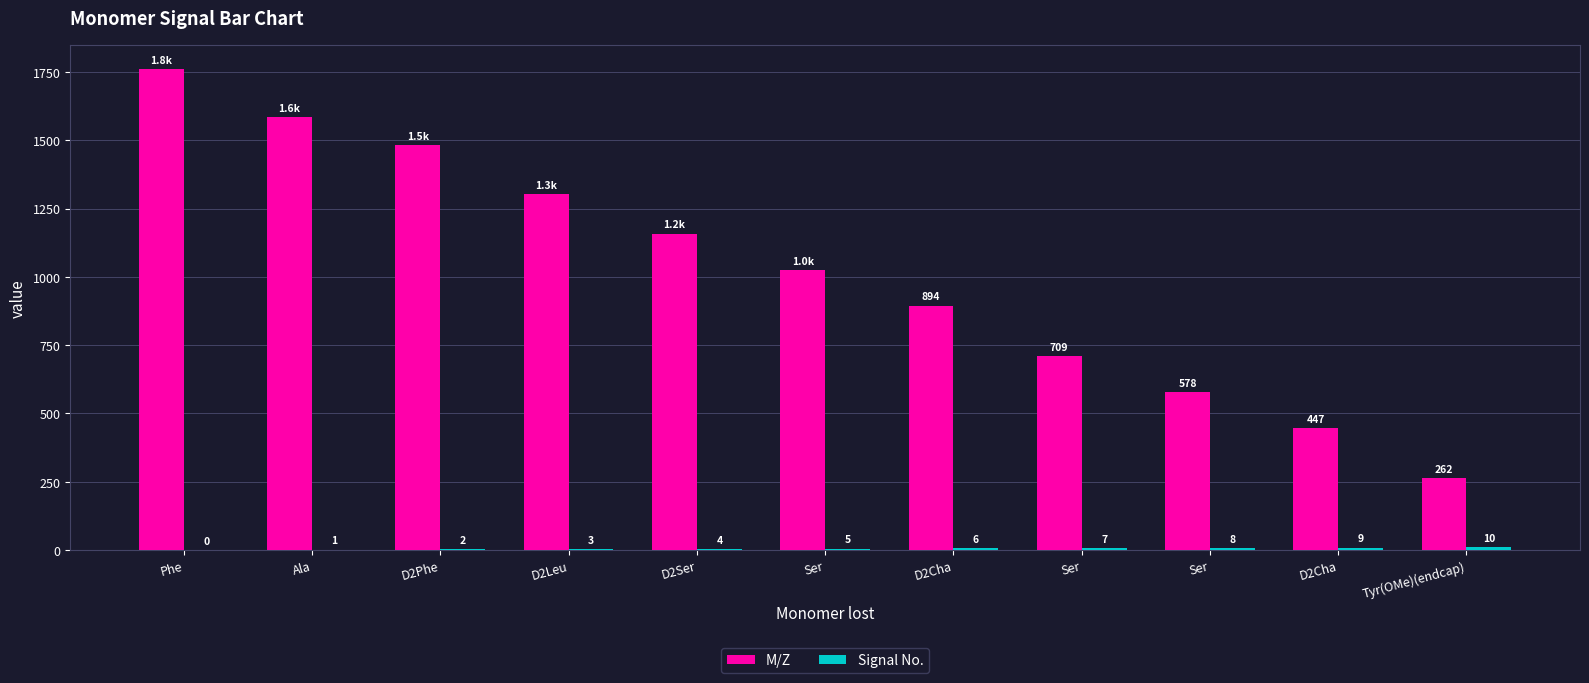

What is the difference between the highest and lowest values at D2Cha?

888.5